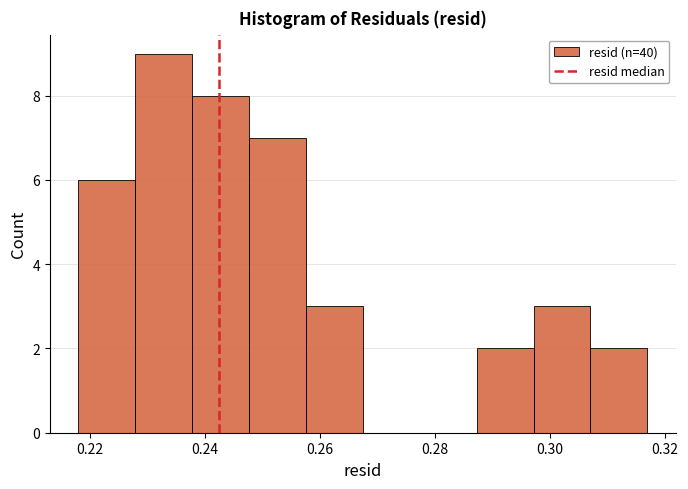

Reading left to right, transcribe this chart: for each bar, give the range it covers on the x-axis and its height. Neither the bar edges nor the heights are printed on the chart, so give them approximately, as read against the axes.

0.218 to 0.228: 6
0.228 to 0.238: 9
0.238 to 0.248: 8
0.248 to 0.258: 7
0.258 to 0.268: 3
0.268 to 0.278: 0
0.278 to 0.288: 0
0.288 to 0.298: 2
0.298 to 0.308: 3
0.308 to 0.316: 2